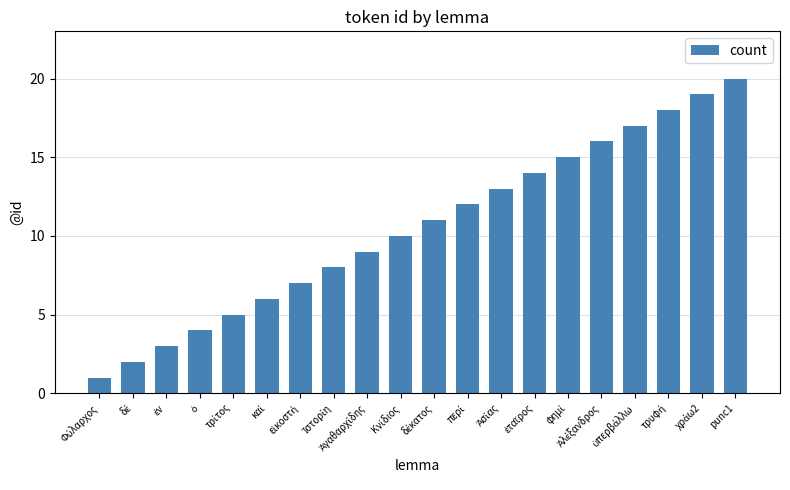

What is the label of the 20th bar from the left?

punc1